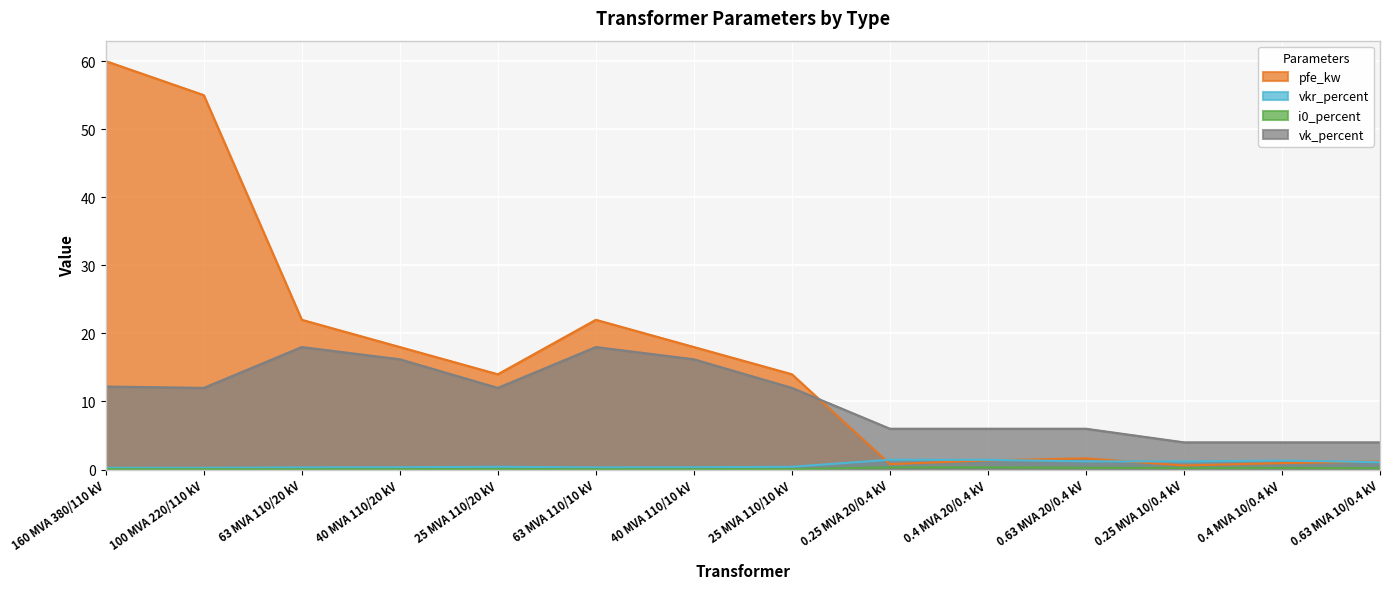

In vk_percent, how many points are higher than both neighbors (excluding endpoints)?

2